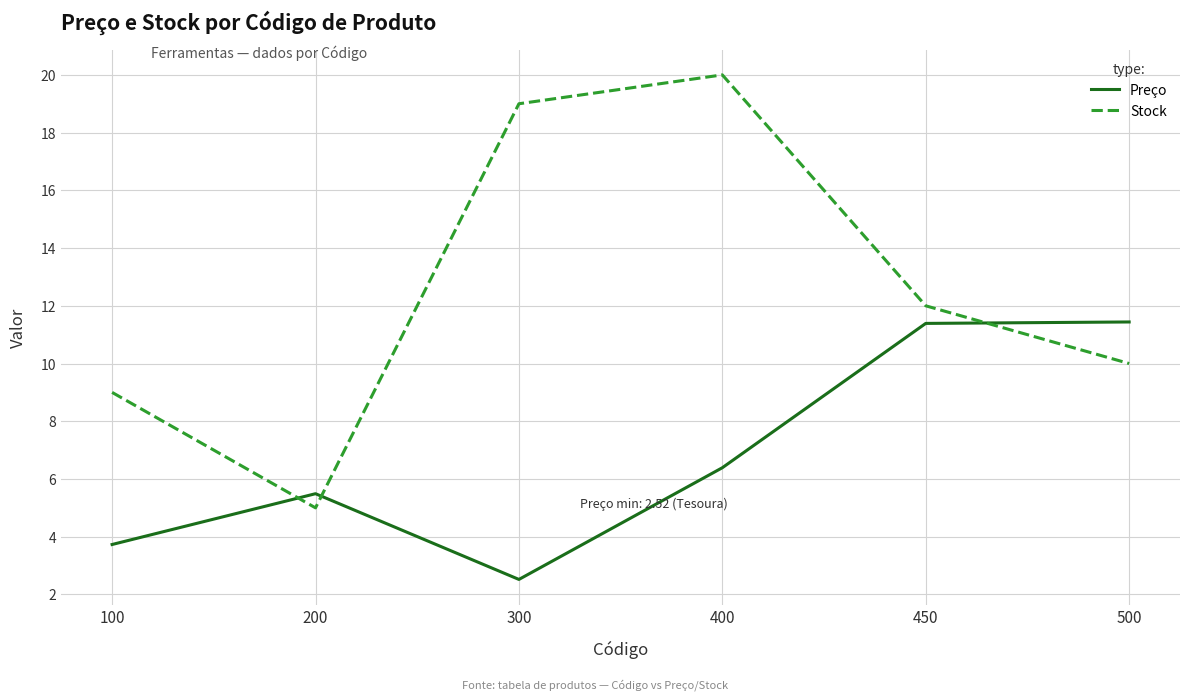

At which label does Preço first exceed 6?

400